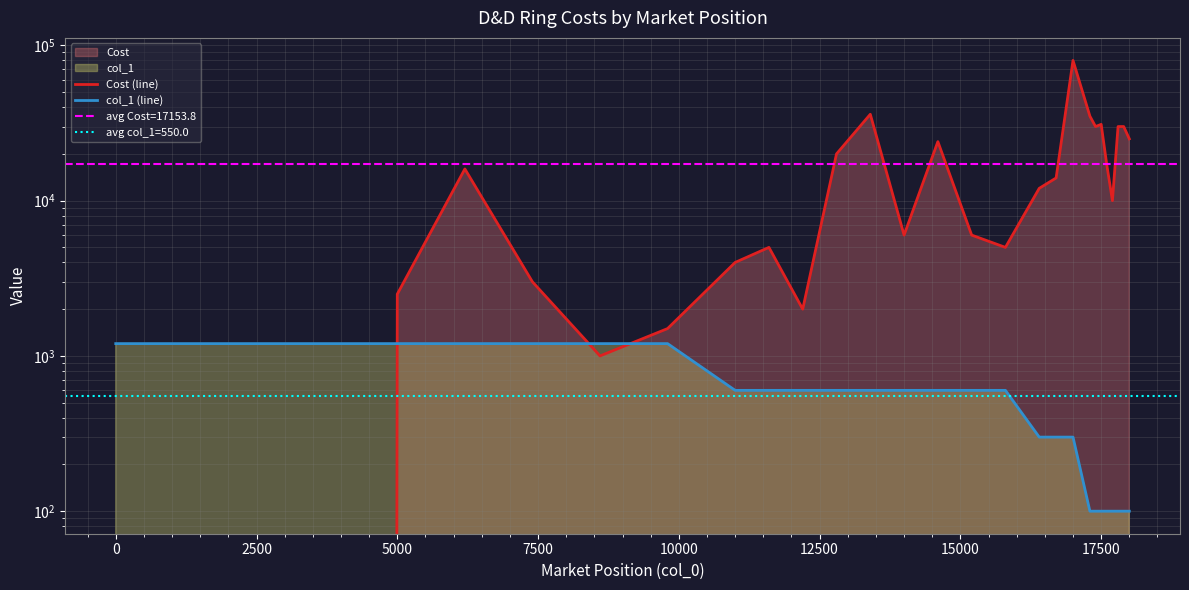

How many values in the Cost (line) series are below 14000?

13